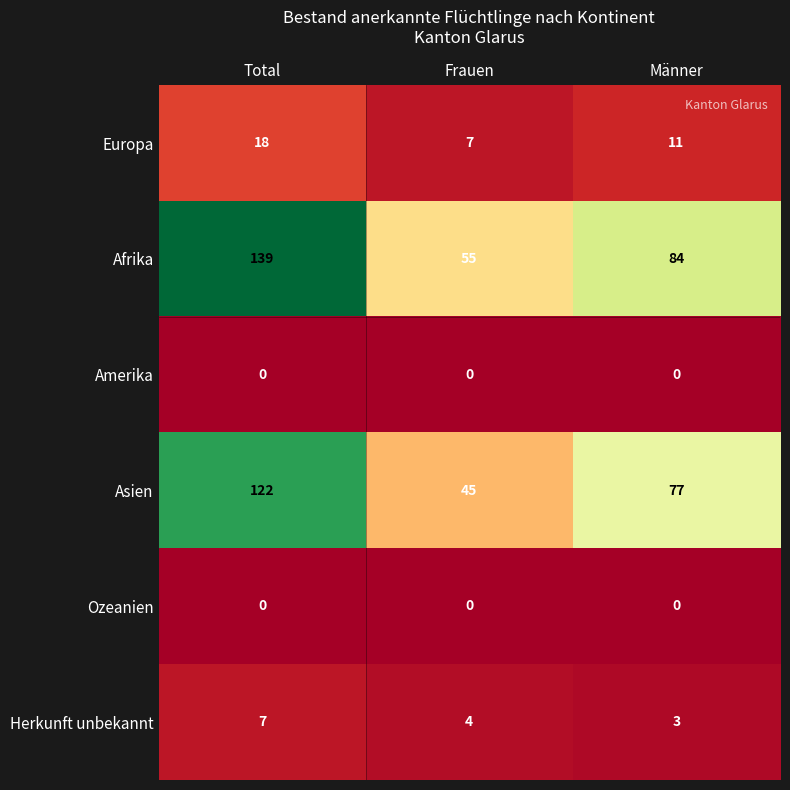

What is the difference between the maximum and minimum values in the Asien series?

77